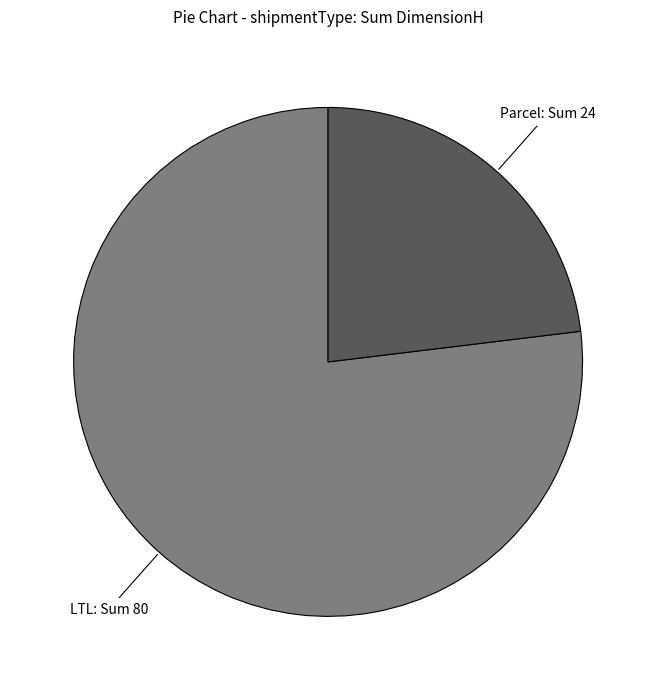

The LTL slice represents 70% of the pie. True or false?

False